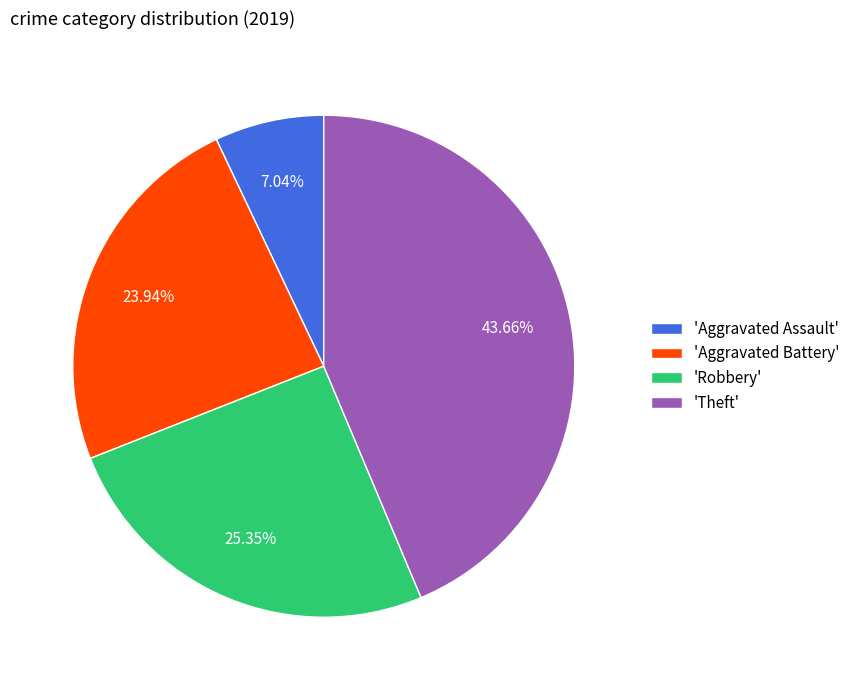

Which has a higher value, 'Robbery' or 'Aggravated Battery'?

'Robbery'